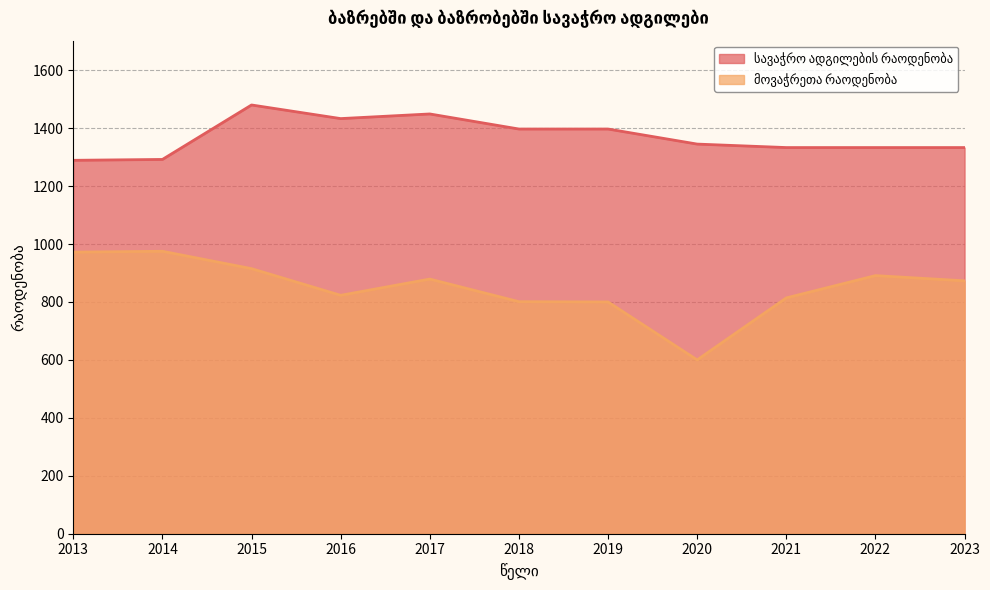

How many values in the სავაჭრო ადგილების რაოდენობა series exceed 1345?

5